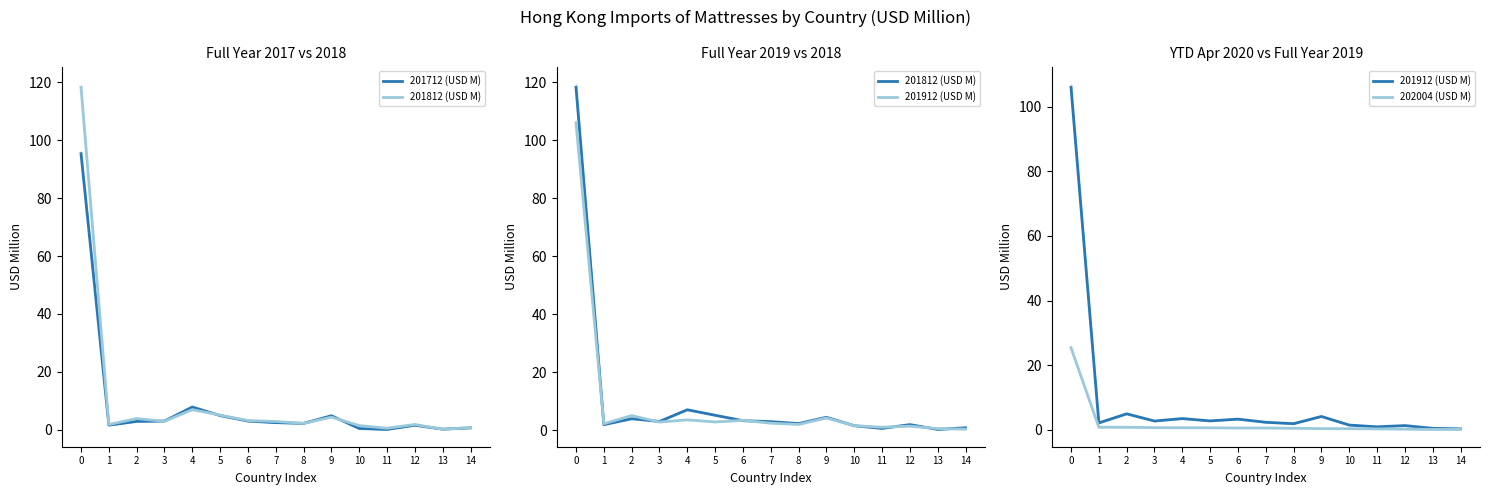

What is the difference between the 201812 (USD M) values at 12 and 7?

1.0